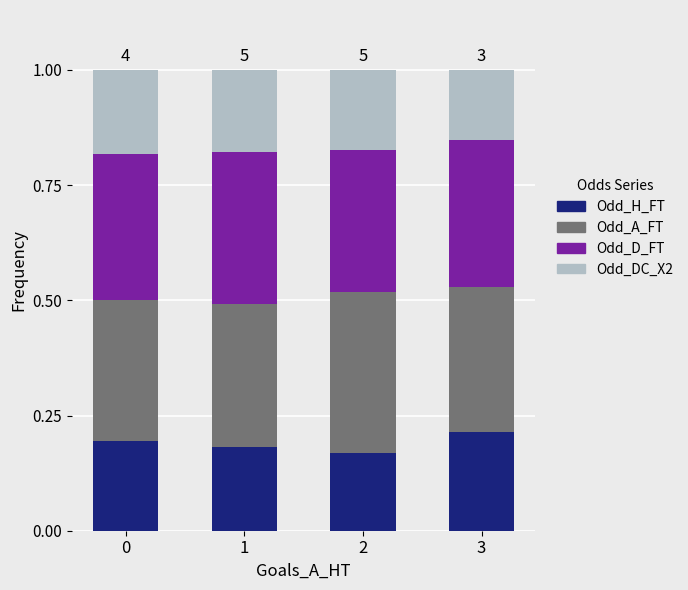

Does the chart contain stacked bars?

Yes